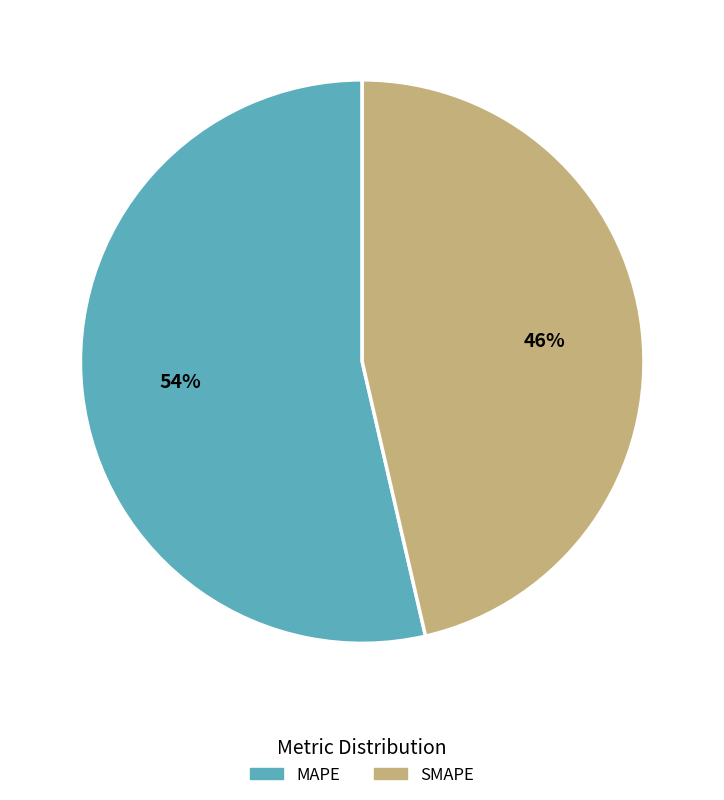

To the nearest percent, what is the combined percentage of SMAPE and MAPE?

100%